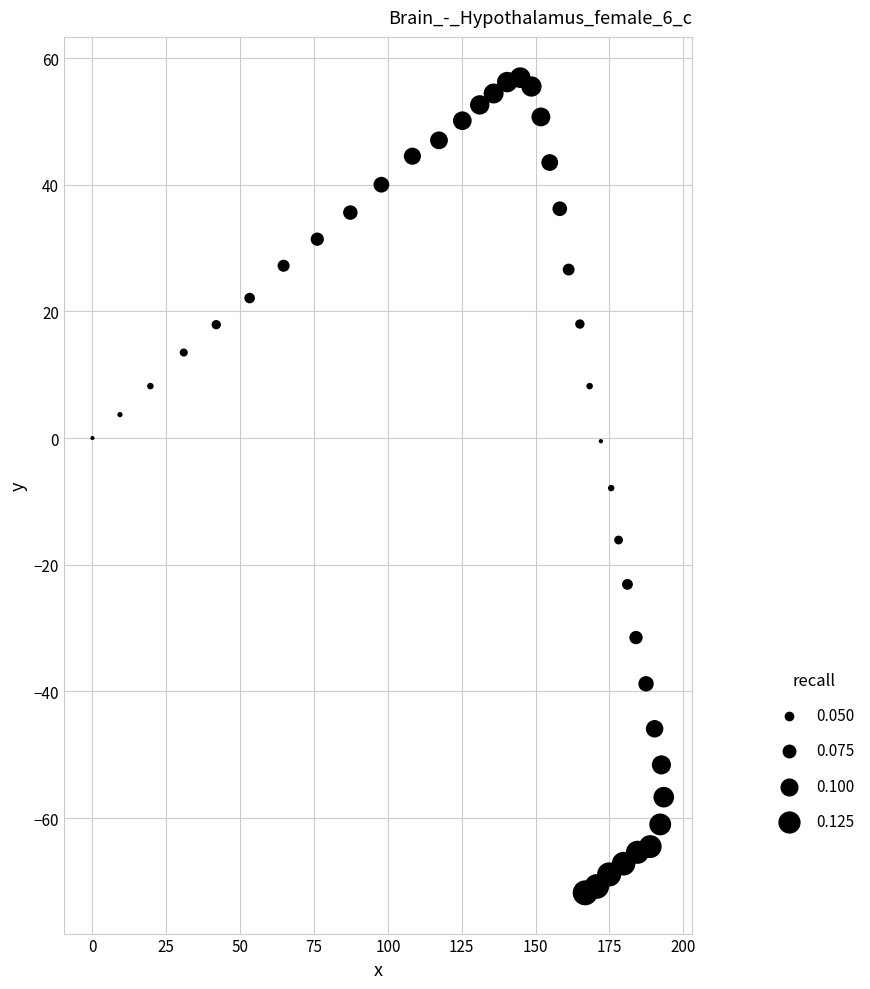

What is the range of X values (max minus min)?

193.4